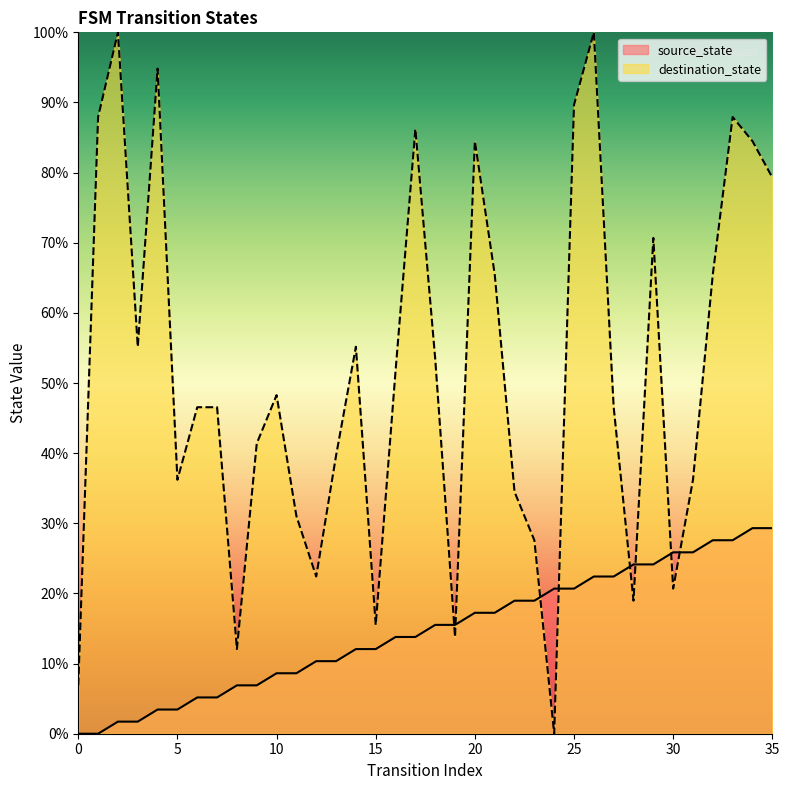

True or false: source_state and destination_state intersect in this chart.

True